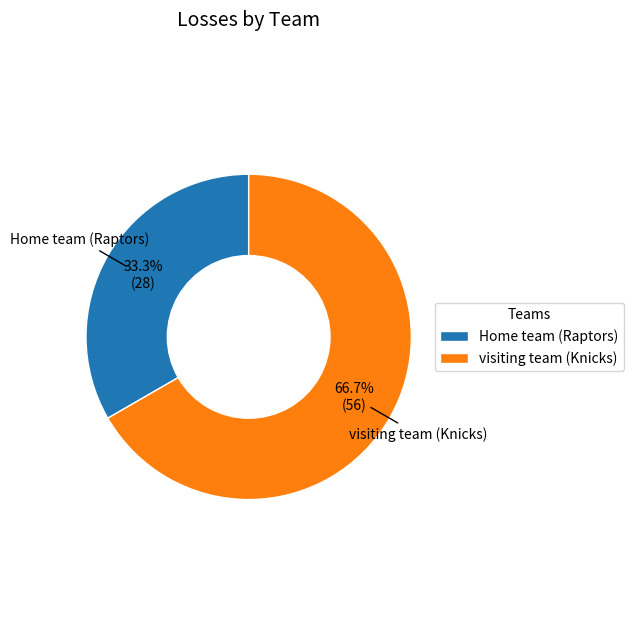

What is the smallest slice in the pie chart?

Home team (Raptors)